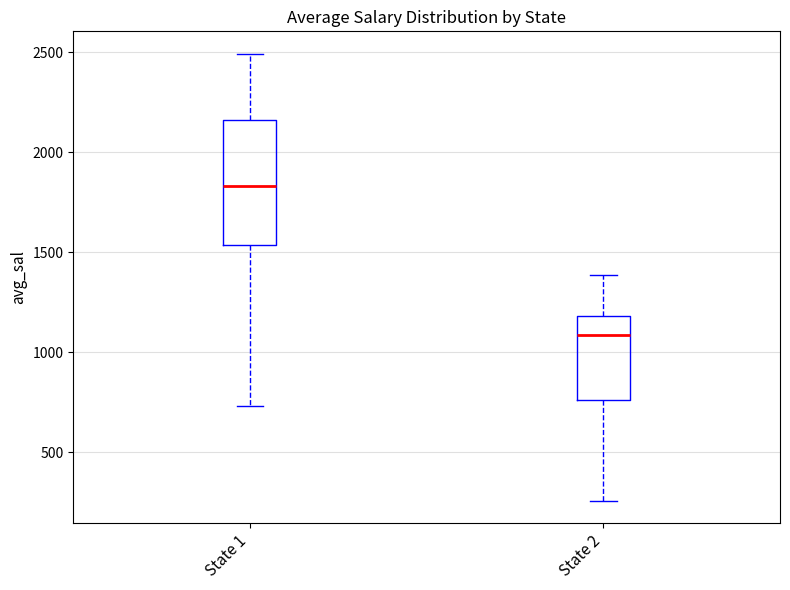

Reading left to right, transcribe this box plot: for each box, give where its median line is, the range the box spans, and where its two whiskers end, as read against the y-axis. The values are not printed on the chart, so give them approximately, as read against the axis.

State 1: median 1850, box 1550 to 2150, whiskers 750 to 2500
State 2: median 1100, box 750 to 1200, whiskers 250 to 1400